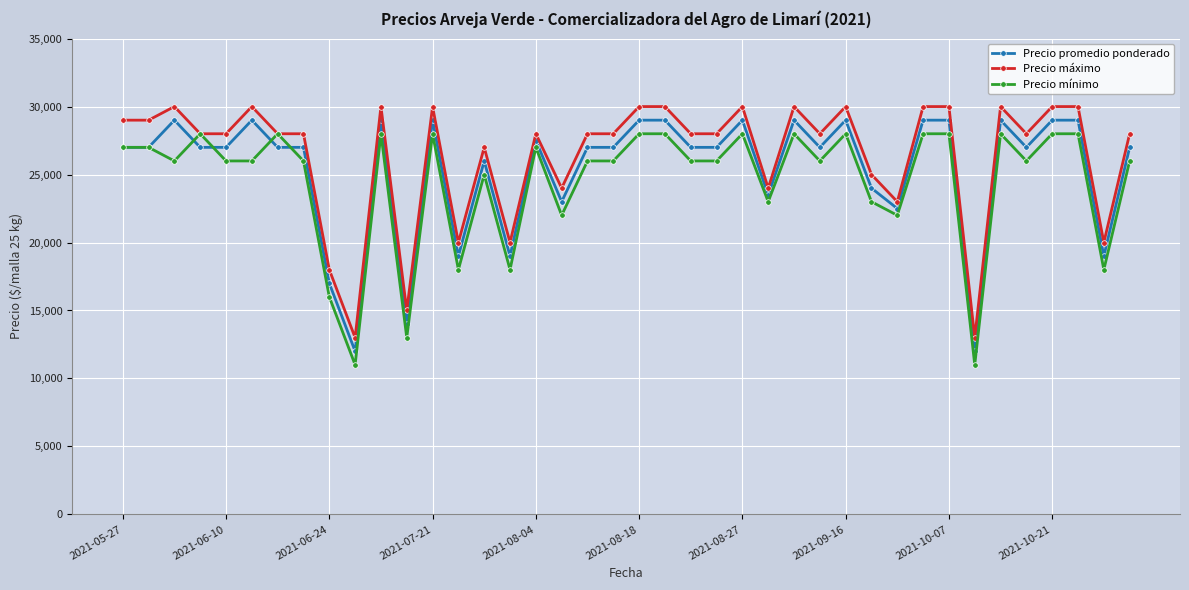

True or false: Precio máximo has more than 1 points higher than both neighbors.

True